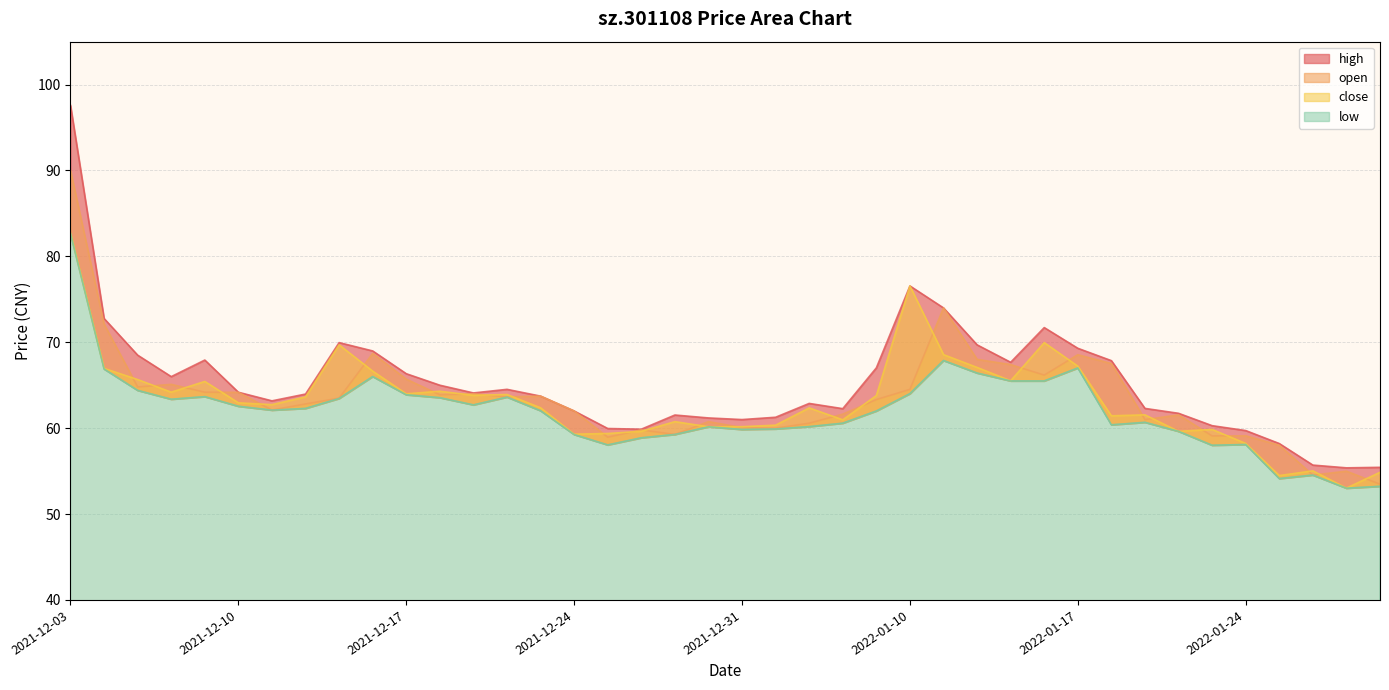

Reading left to right, list all the values displayed in this chart.

open: 90.0	72.1	64.8	65.1	64.2	64.2	62.1	62.8	63.5	68.7	65.7	63.9	64.0	63.6	63.7	62.0	59.0	59.8	59.3	60.8	60.1	60.0	60.6	61.6	63.3	64.5	74.0	68.0	67.4	66.2	68.5	67.5	61.0	61.5	59.1	59.1	58.0	54.5	55.0	53.5
high: 97.6	72.8	68.5	66.0	67.9	64.2	63.2	64.0	70.0	69.0	66.3	65.0	64.1	64.5	63.7	62.0	60.0	59.9	61.5	61.2	61.0	61.3	62.9	62.3	67.0	76.6	74.0	69.7	67.7	71.7	69.3	67.9	62.3	61.7	60.3	59.7	58.2	55.7	55.4	55.4
low: 82.7	66.9	64.4	63.4	63.7	62.5	62.1	62.3	63.5	66.0	63.9	63.5	62.7	63.6	62.0	59.3	58.0	58.9	59.3	60.2	59.9	59.9	60.2	60.6	62.0	64.0	67.9	66.4	65.5	65.5	67.0	60.4	60.7	59.6	58.0	58.1	54.1	54.5	53.0	53.2
close: 82.7	67.0	65.7	64.2	65.4	63.0	62.7	63.6	69.7	66.6	64.0	64.3	63.8	63.9	62.4	59.3	59.4	59.6	60.8	60.2	60.2	60.4	62.4	61.0	63.8	76.6	68.6	67.1	65.5	70.0	67.2	61.4	61.5	59.6	59.9	58.2	54.5	55.0	53.0	54.9